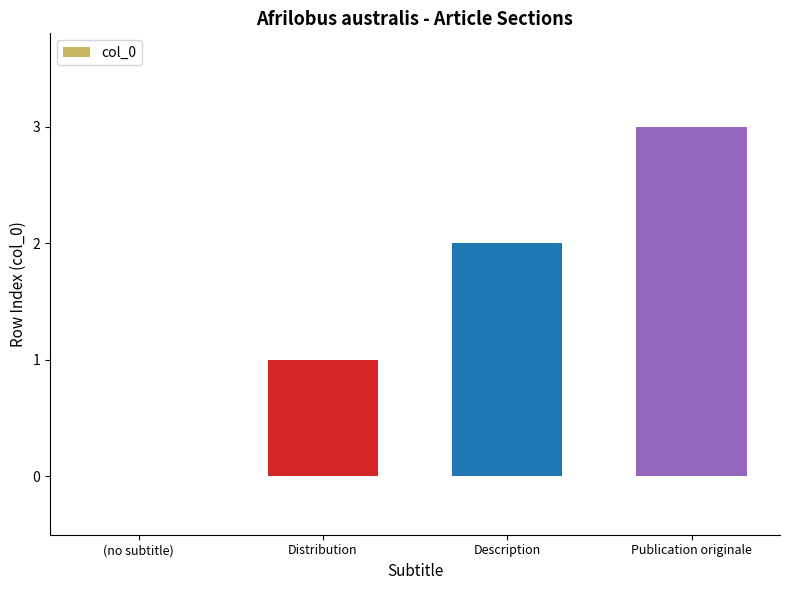

Is it true that the value at (no subtitle) is 0?

True